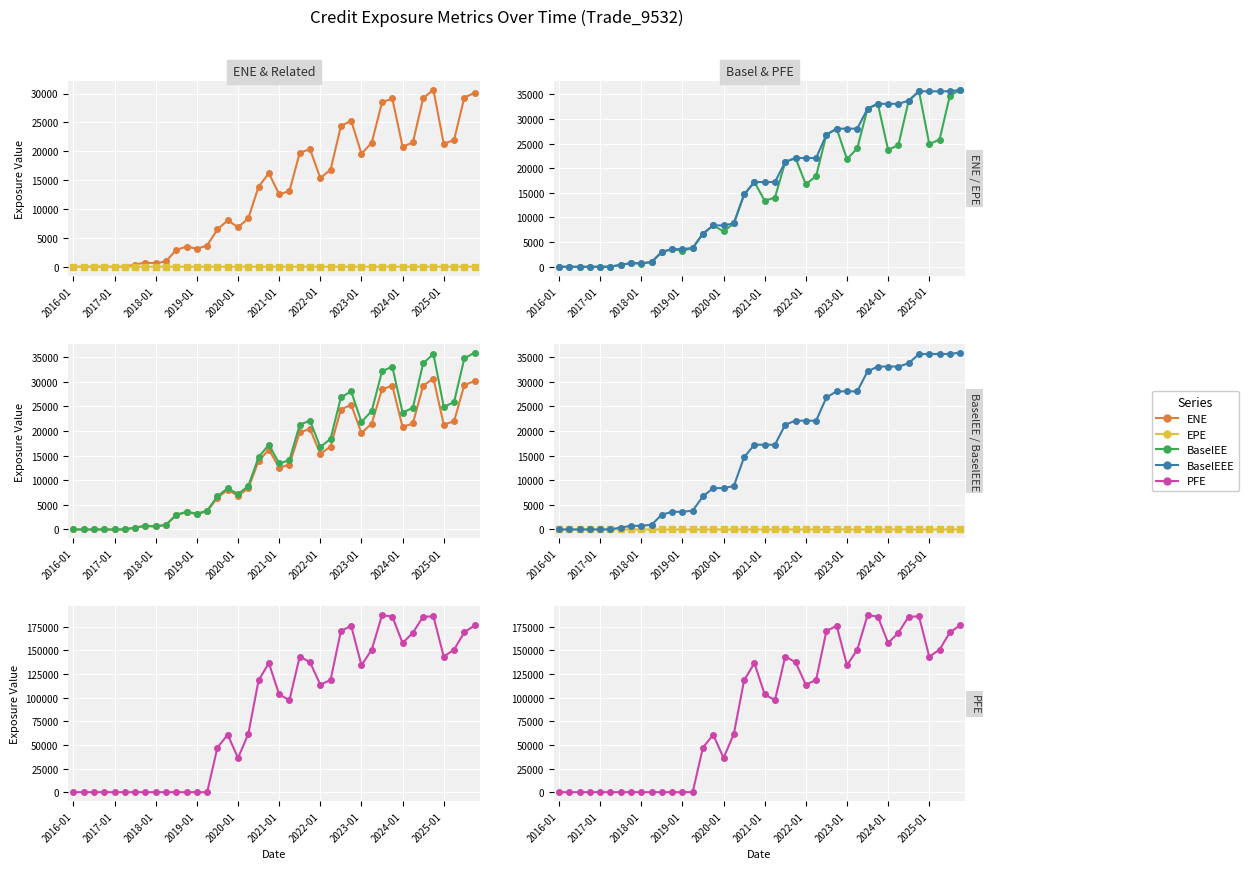

At which category does the chart reach its minimum across all series?

2016-01